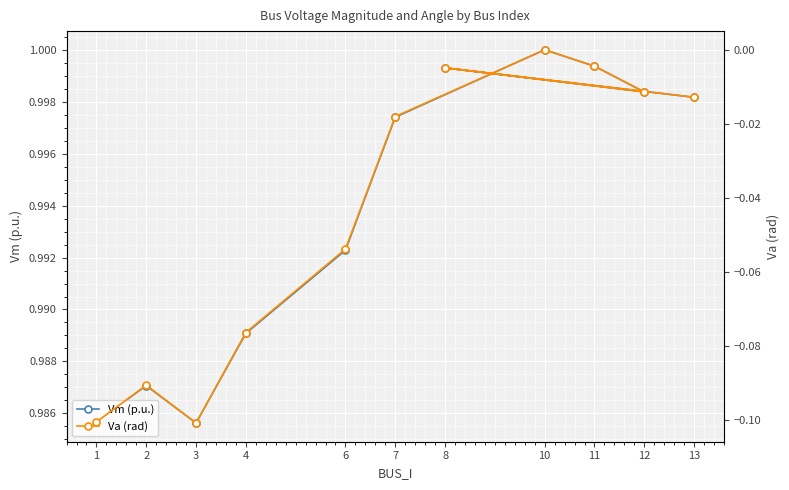

Is the value of Va (rad) at 7 greater than the value of Vm (p.u.) at 3?

No